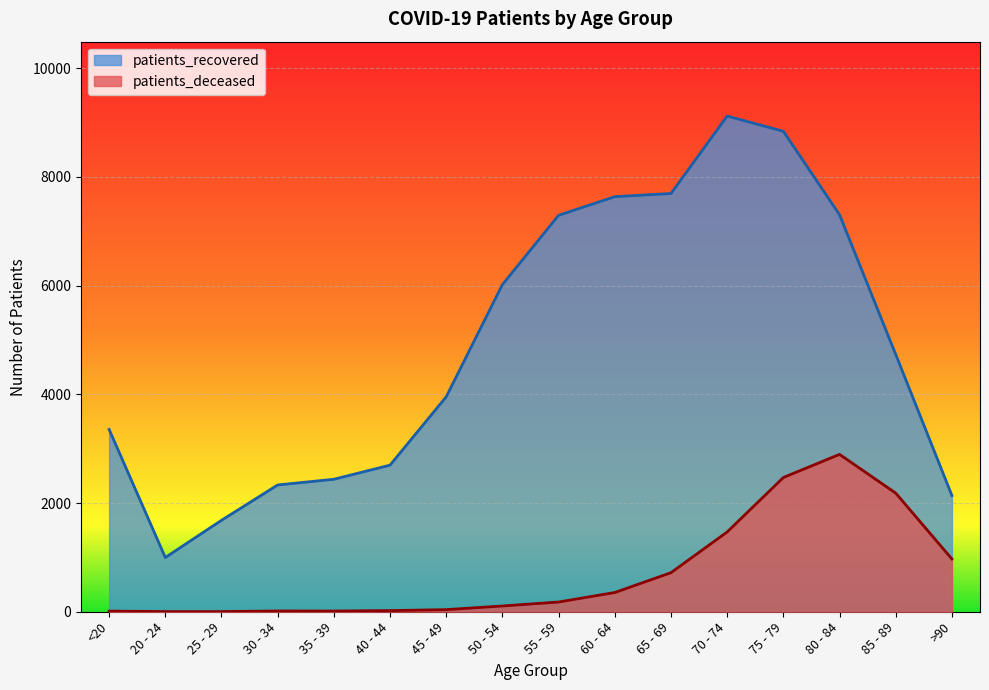

What is the sum of the patients_deceased values at 70 - 74 and 25 - 29?

1471